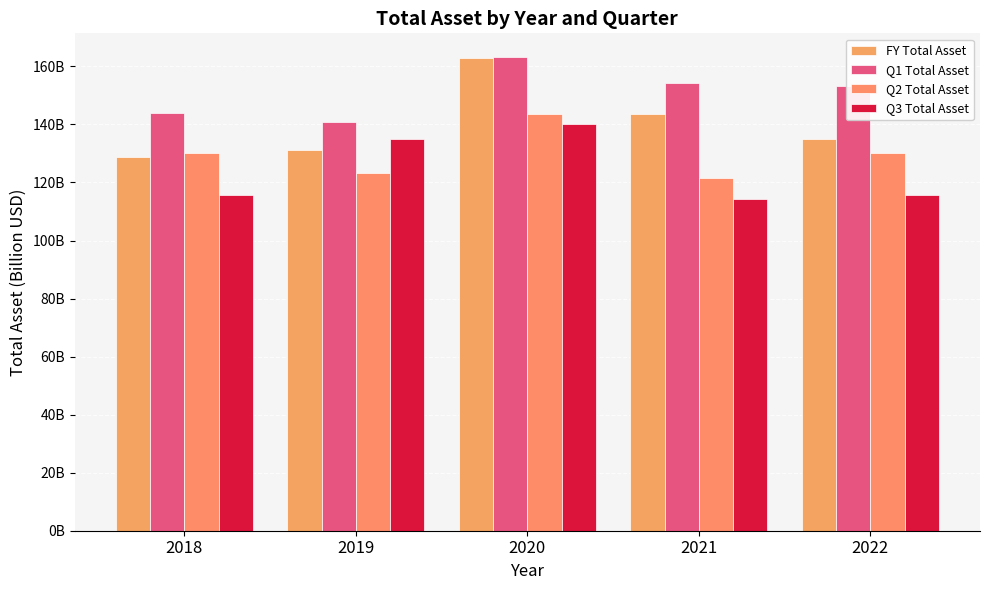

Reading left to right, transcribe all the data shown in this chart.

FY Total Asset: 2018=128.6	2019=131.3	2020=162.8	2021=143.7	2022=134.8
Q1 Total Asset: 2018=143.8	2019=140.8	2020=163.2	2021=154.1	2022=153.2
Q2 Total Asset: 2018=130.1	2019=123.3	2020=143.8	2021=121.5	2022=130.1
Q3 Total Asset: 2018=115.8	2019=135.0	2020=140.1	2021=114.4	2022=115.8